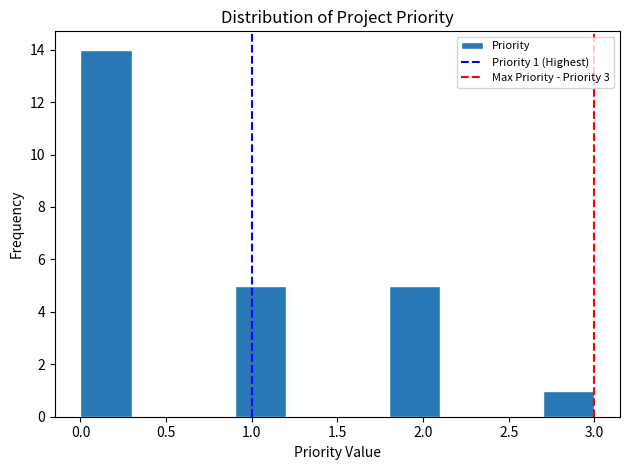

Over which range of the x-axis is the bar tallest?

0.0 to 0.3